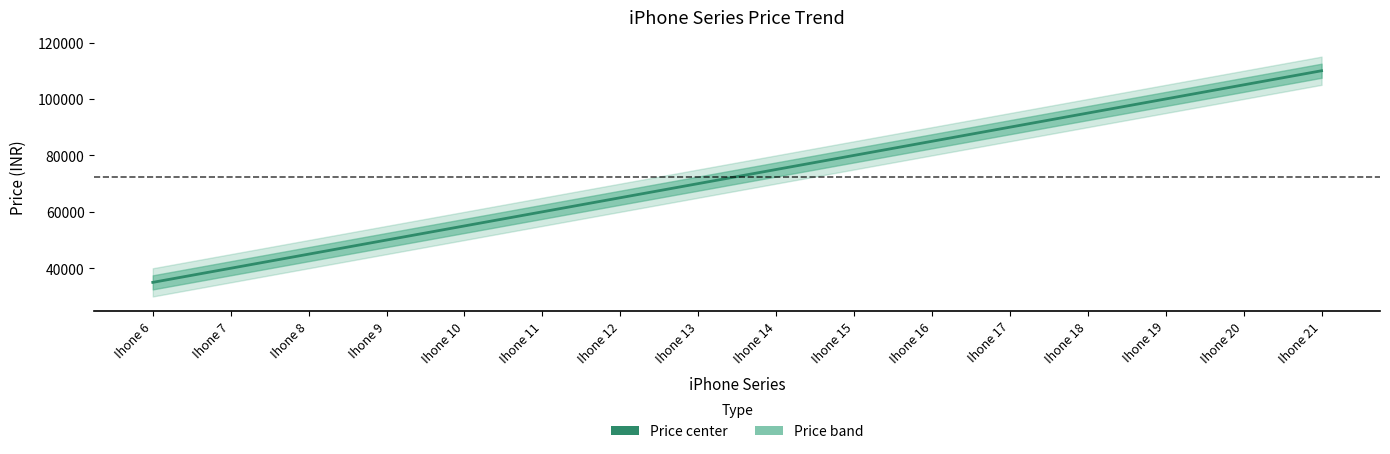

What is the ratio of the value at Ihone 16 to the value at Ihone 13?

1.2